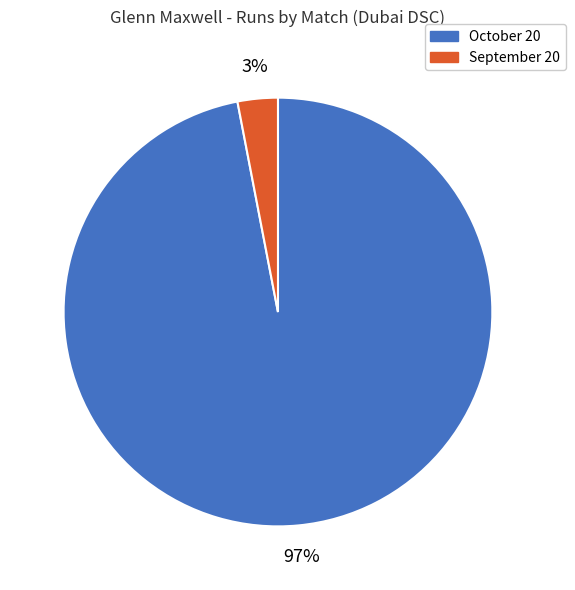

Which has a higher value, October 20 or September 20?

October 20